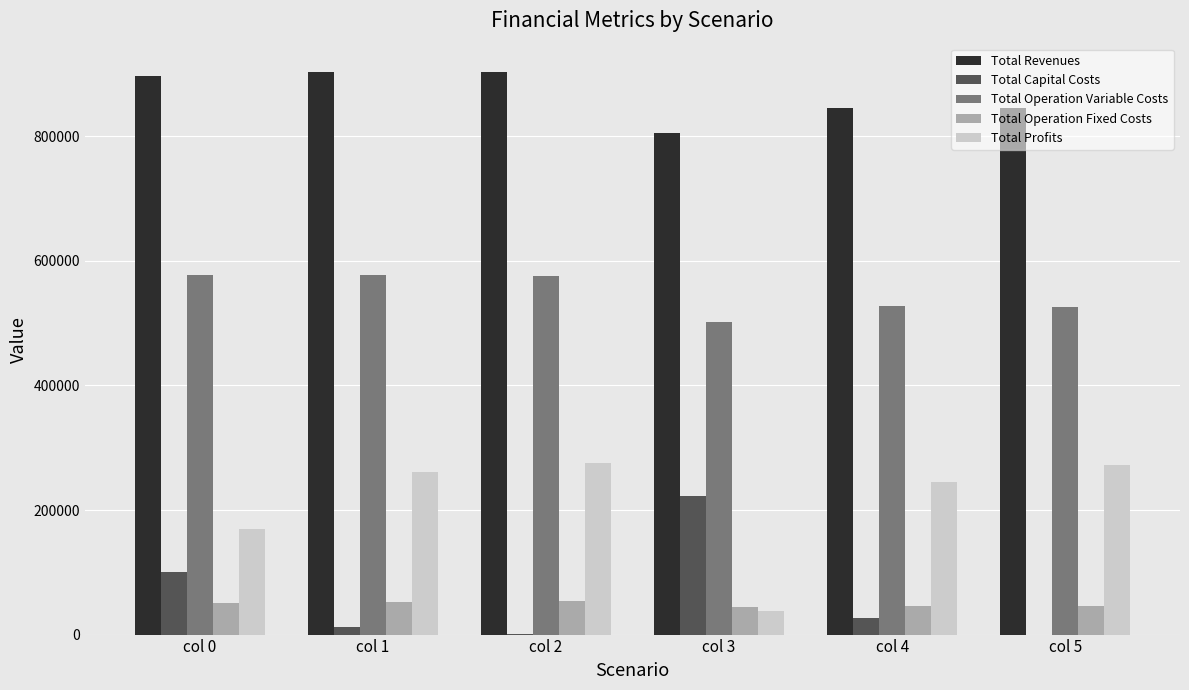

How many data points in Total Revenues are above 897307?

3